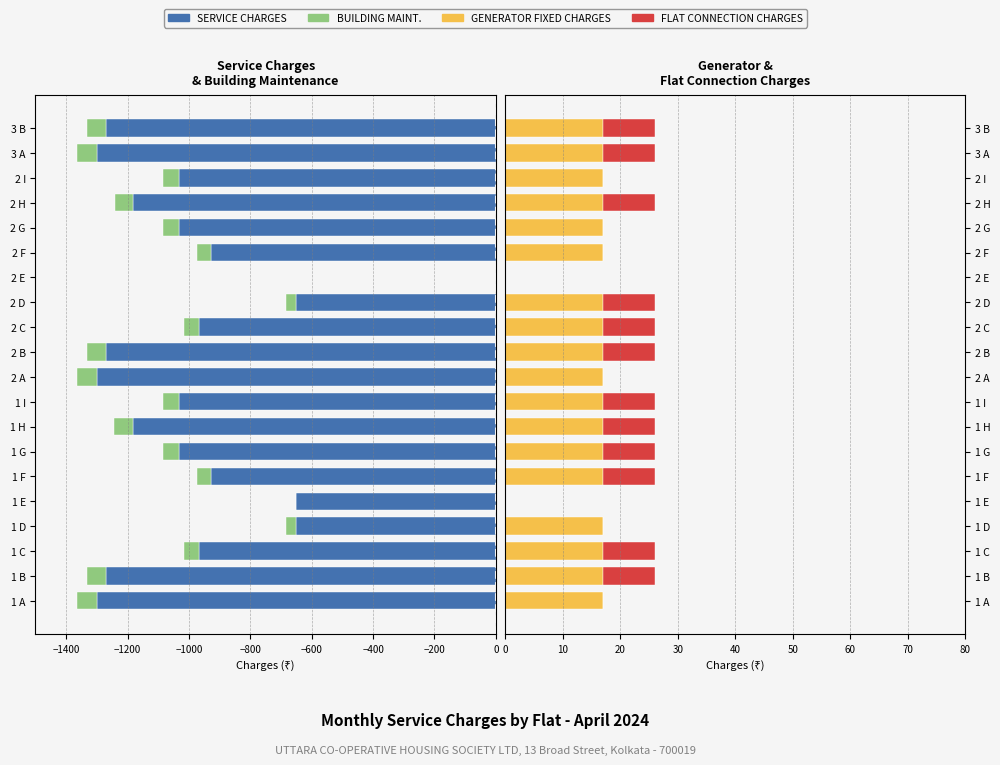

How many bars are there in total?

80